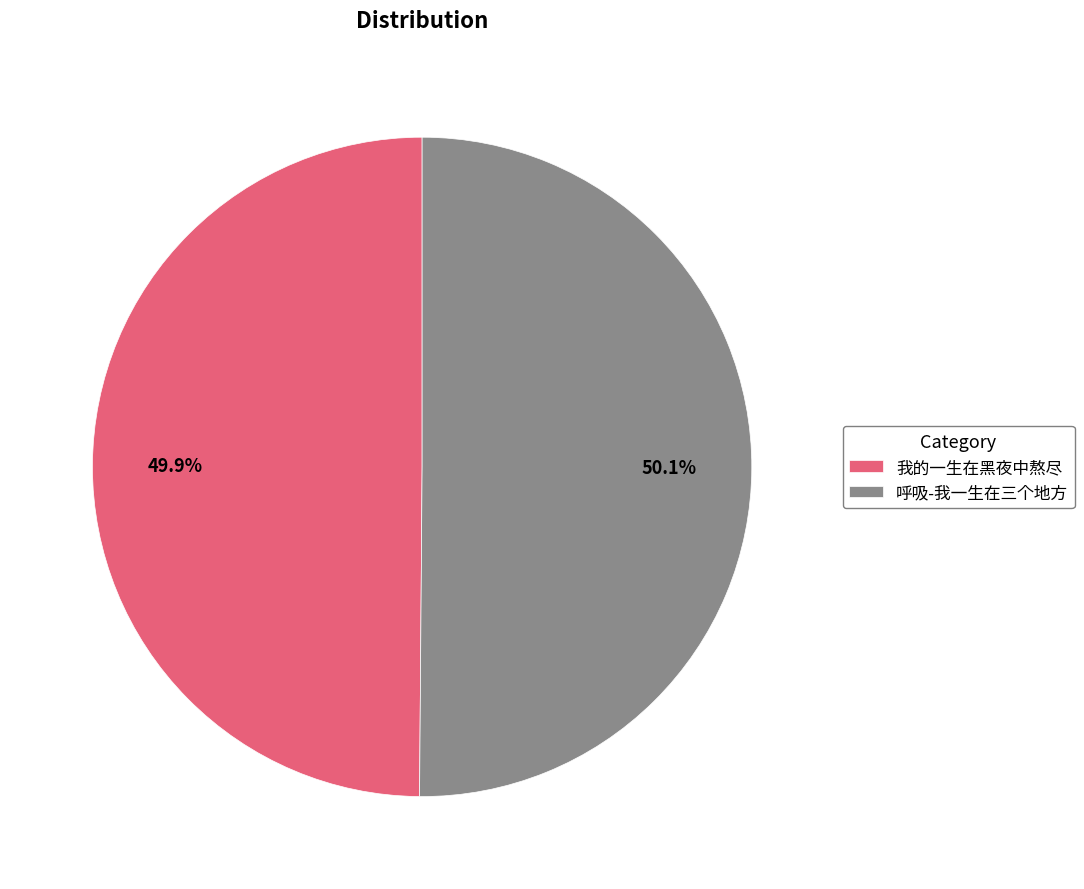

How many slices are in this pie chart?

2